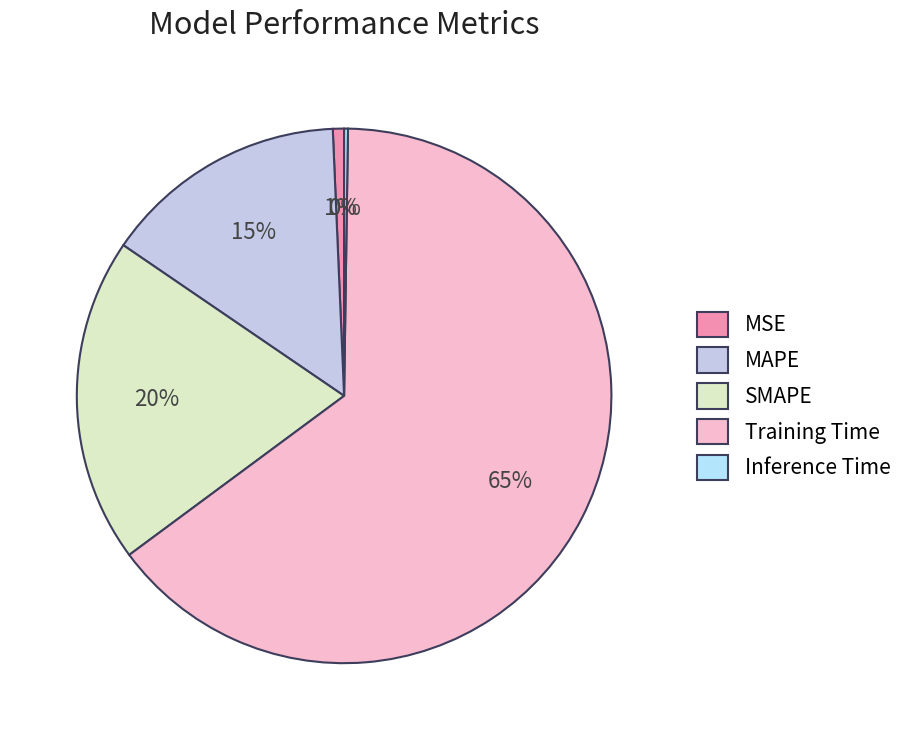

What is the change in value from Training Time to Inference Time?

-2.2